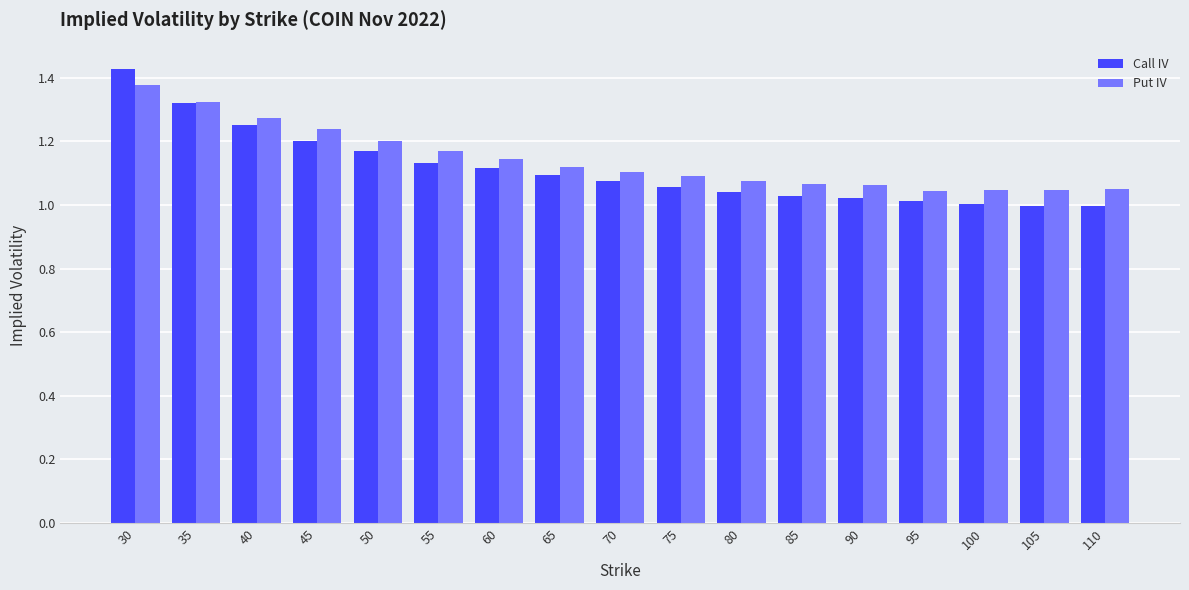

How many groups of bars are there?

17